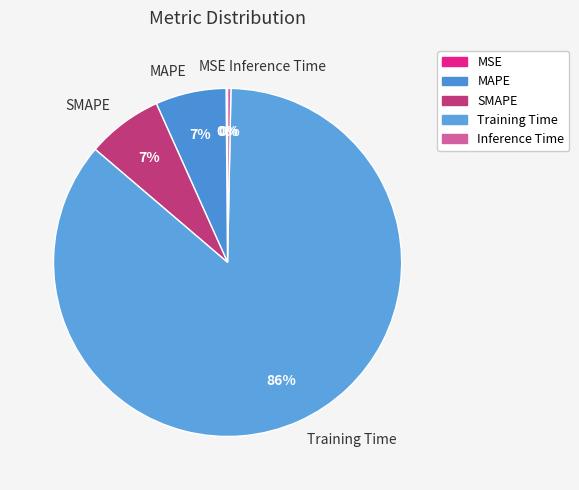

What is the largest slice in the pie chart?

Training Time